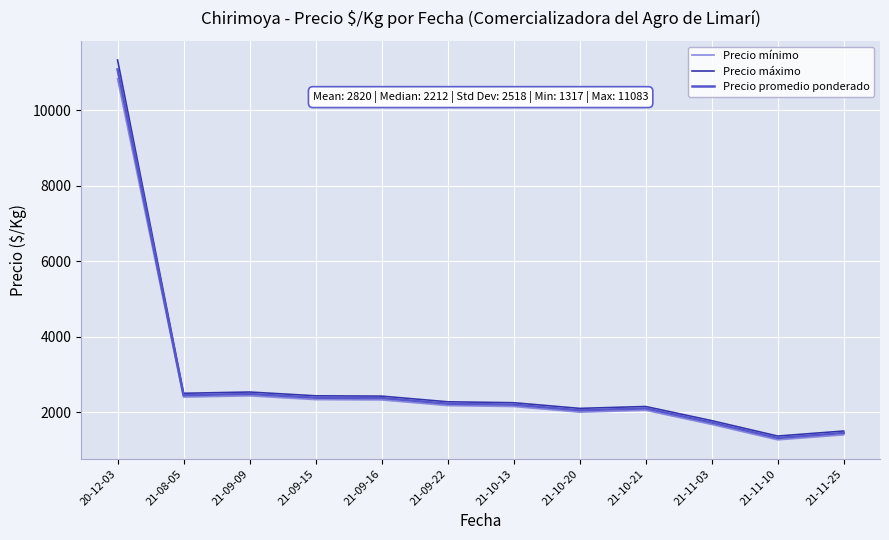

Which category has the highest value in the Precio mínimo series?

20-12-03